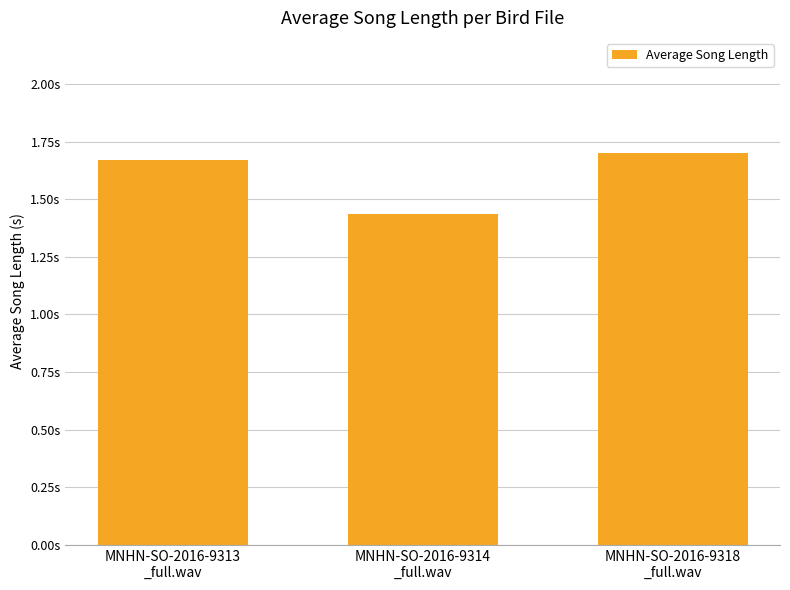

Rank the categories by value from lowest to highest.

MNHN-SO-2016-9314
_full.wav, MNHN-SO-2016-9313
_full.wav, MNHN-SO-2016-9318
_full.wav